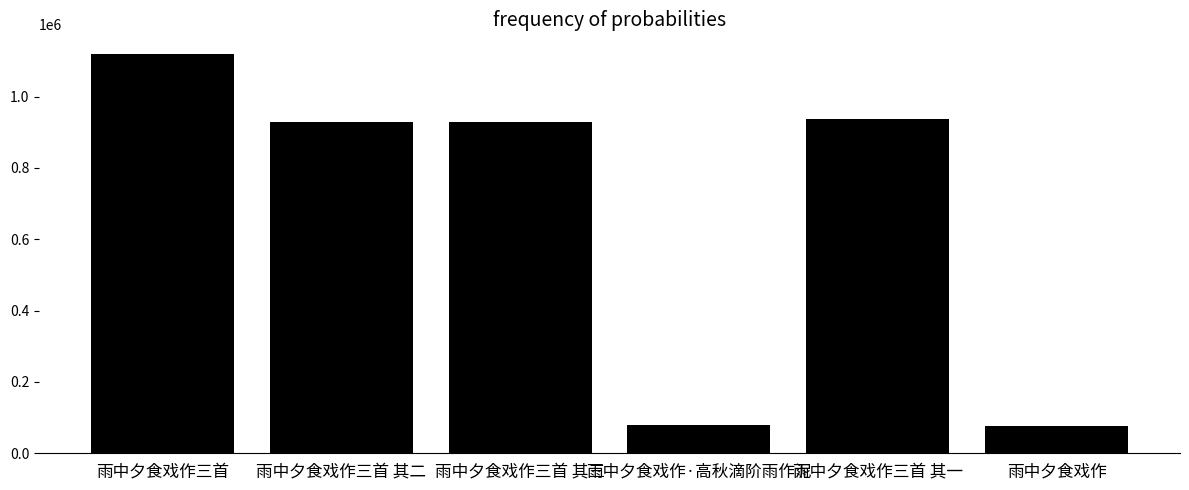

At which label does the data first exceed 929282?

雨中夕食戏作三首